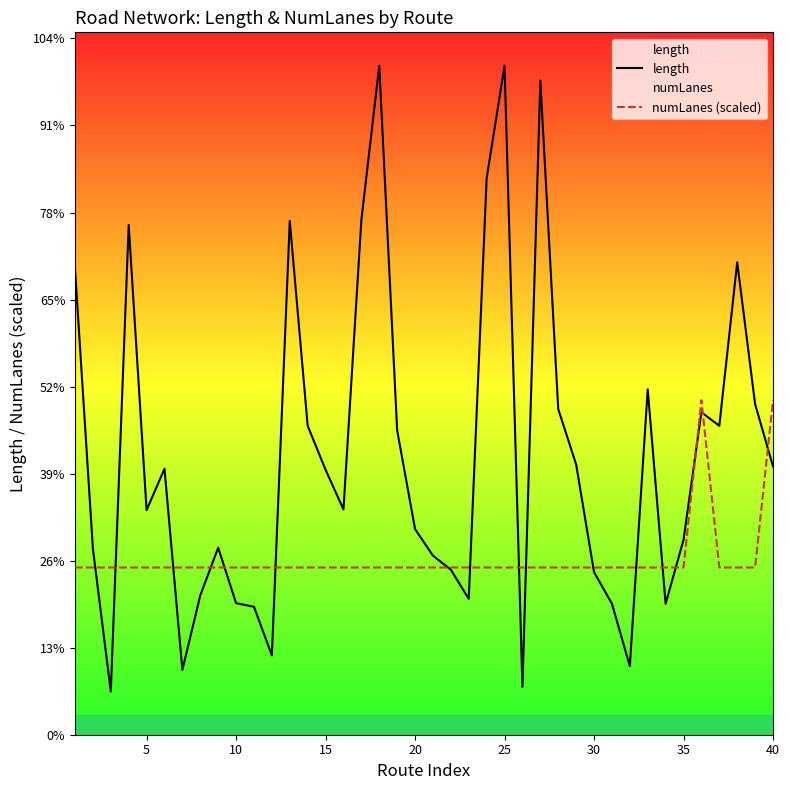

Does the chart display data point markers on the line(s)?

No